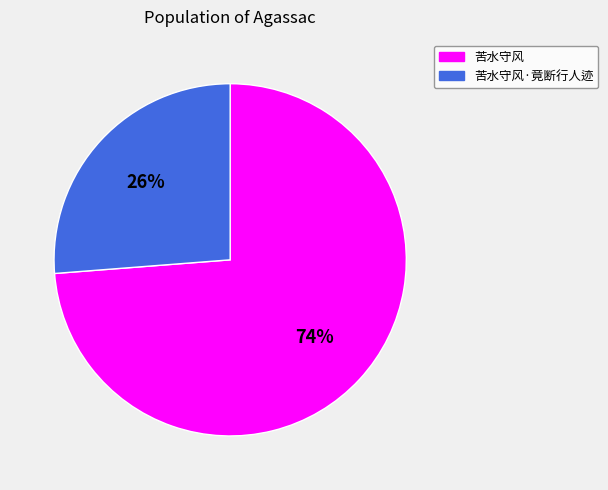

Approximately how many times larger is the value at 苦水守风 compared to 苦水守风·竟断行人迹?

2.8